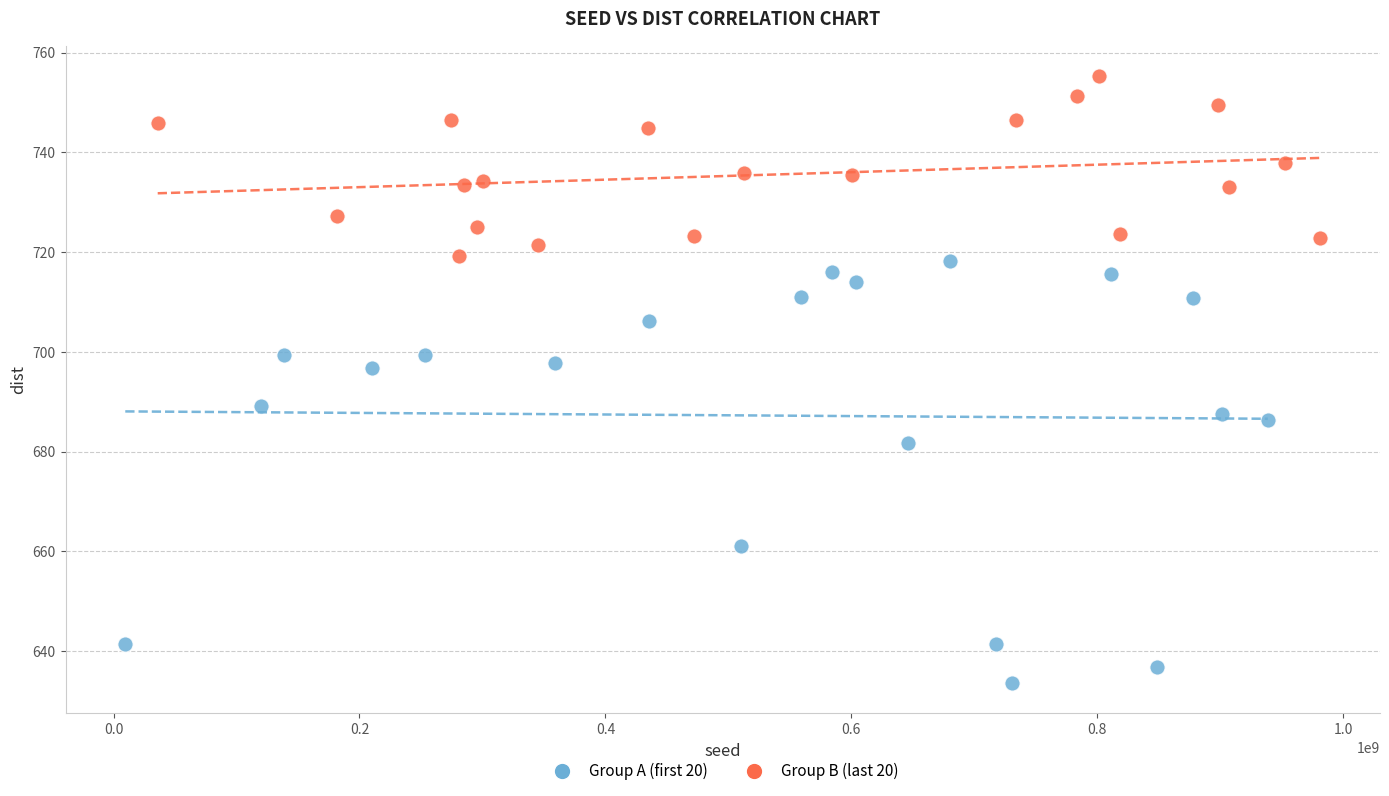

Which series has the largest Y range (max minus min)?

Group A (first 20)